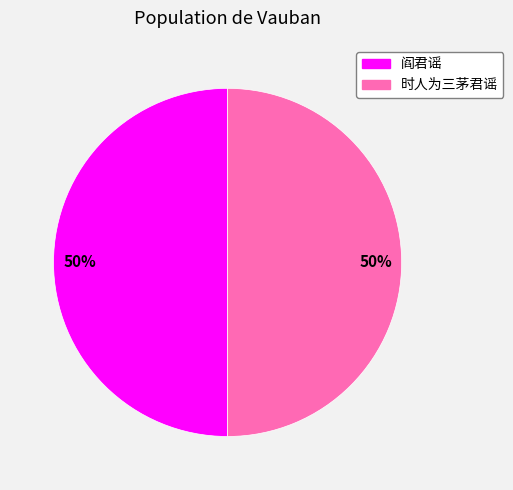

To the nearest percent, what is the combined percentage of 阎君谣 and 时人为三茅君谣?

100%